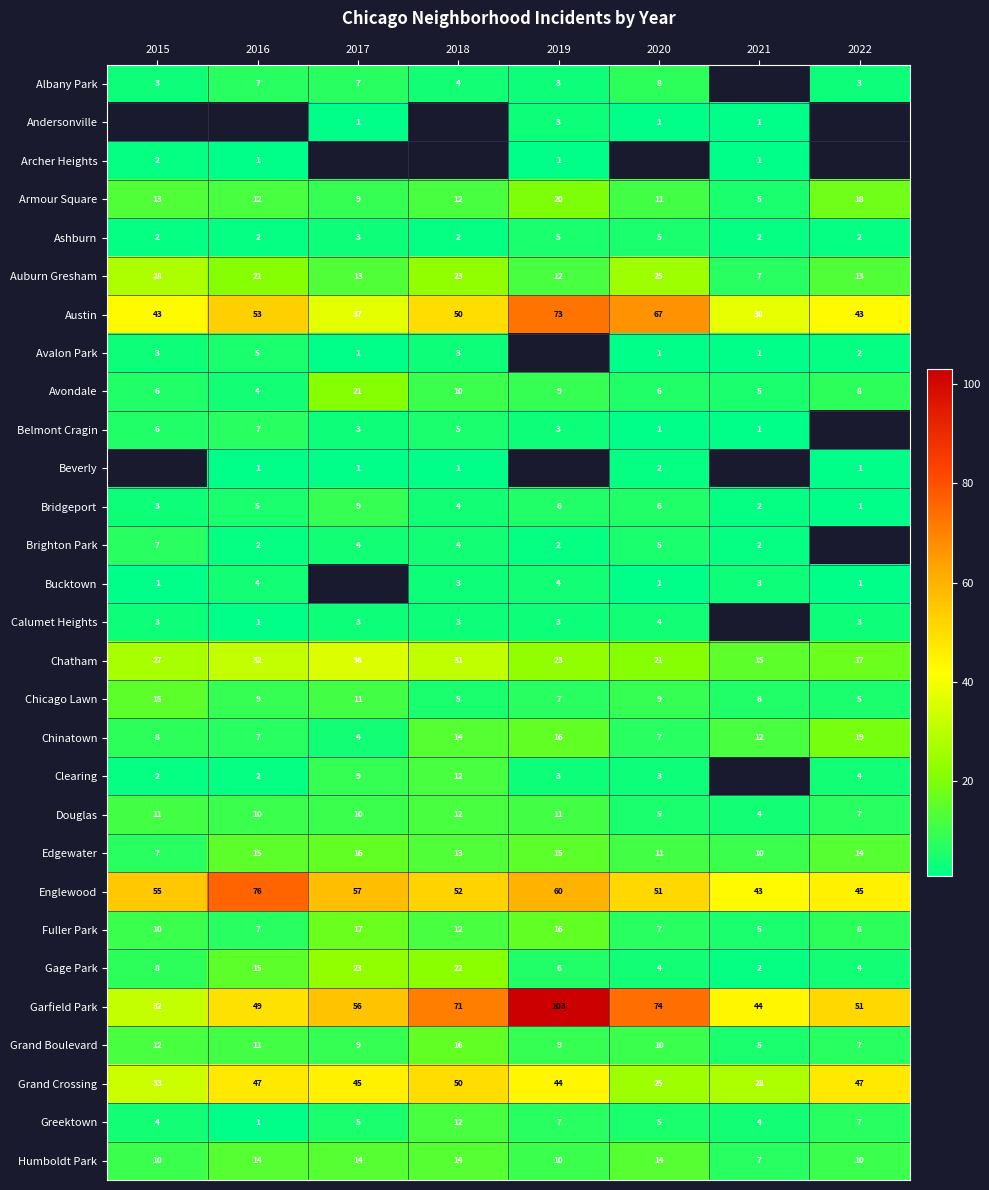

Is the value of Fuller Park at 2019 greater than the value of Avalon Park at 2016?

Yes